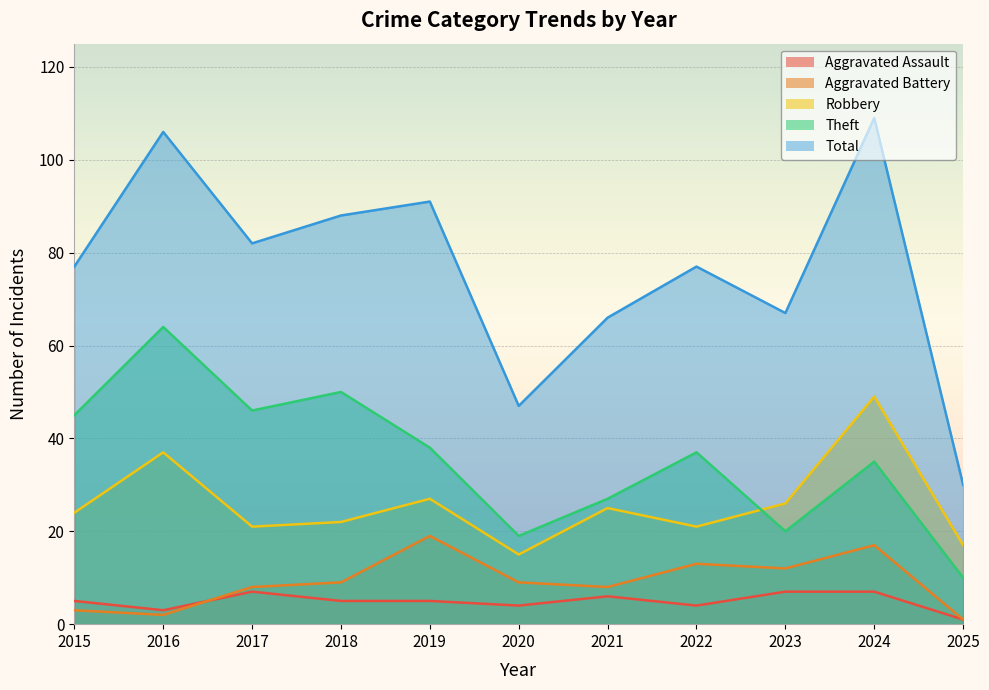

True or false: Aggravated Battery has more than 0 interior local peaks.

True